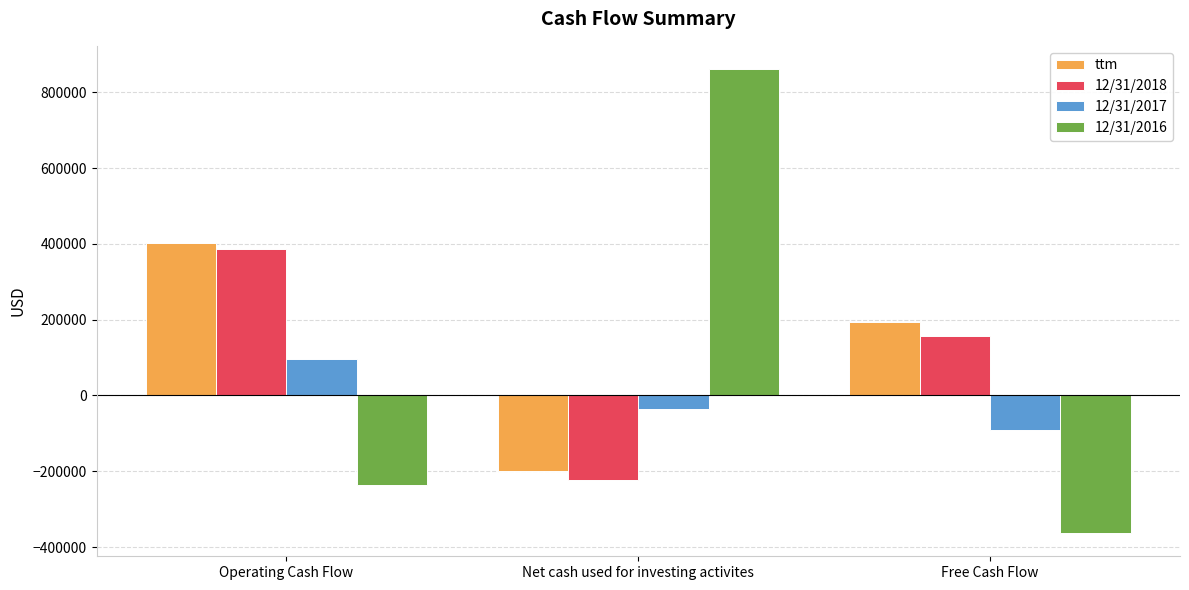

At which category does the chart reach its minimum across all series?

Free Cash Flow